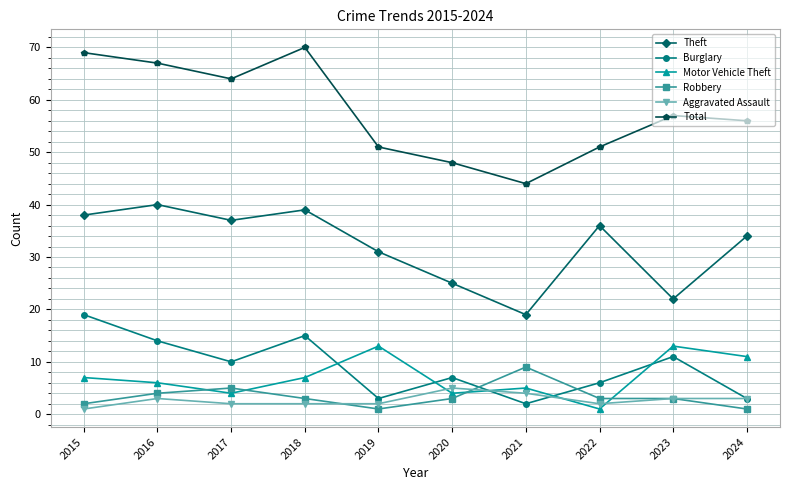

Reading right to left, what are all the values shown in this chart?

Theft: 34	22	36	19	25	31	39	37	40	38
Burglary: 3	11	6	2	7	3	15	10	14	19
Motor Vehicle Theft: 11	13	1	5	4	13	7	4	6	7
Robbery: 1	3	3	9	3	1	3	5	4	2
Aggravated Assault: 3	3	2	4	5	2	2	2	3	1
Total: 56	57	51	44	48	51	70	64	67	69